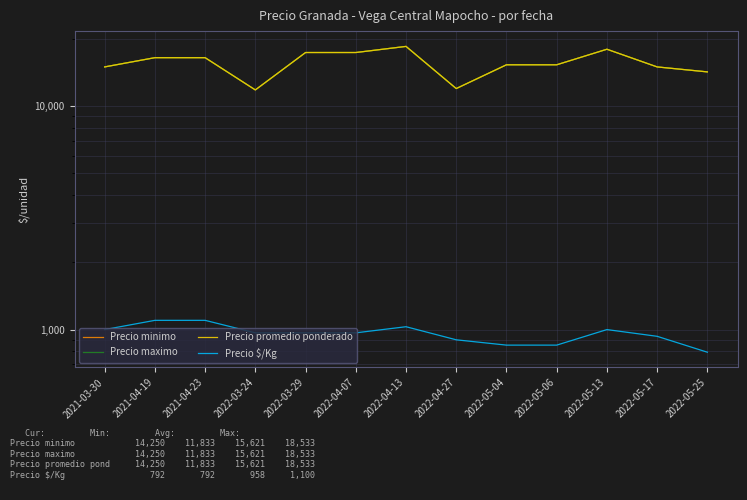

List the labels in order of Precio maximo value, smallest first.

2022-03-24, 2022-04-27, 2022-05-25, 2021-03-30, 2022-05-17, 2022-05-04, 2022-05-06, 2021-04-19, 2021-04-23, 2022-03-29, 2022-04-07, 2022-05-13, 2022-04-13